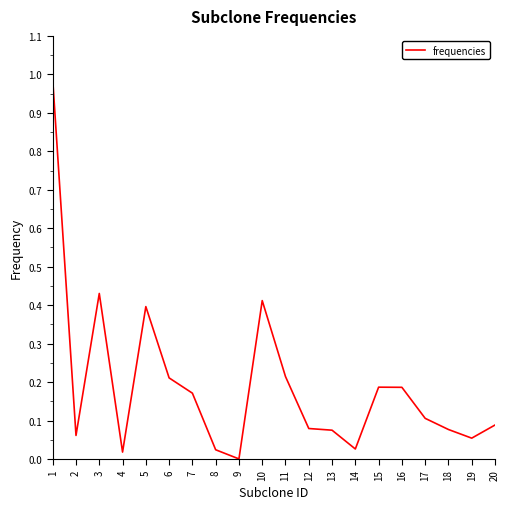

What is the change in value from 16 to 18?

-0.1